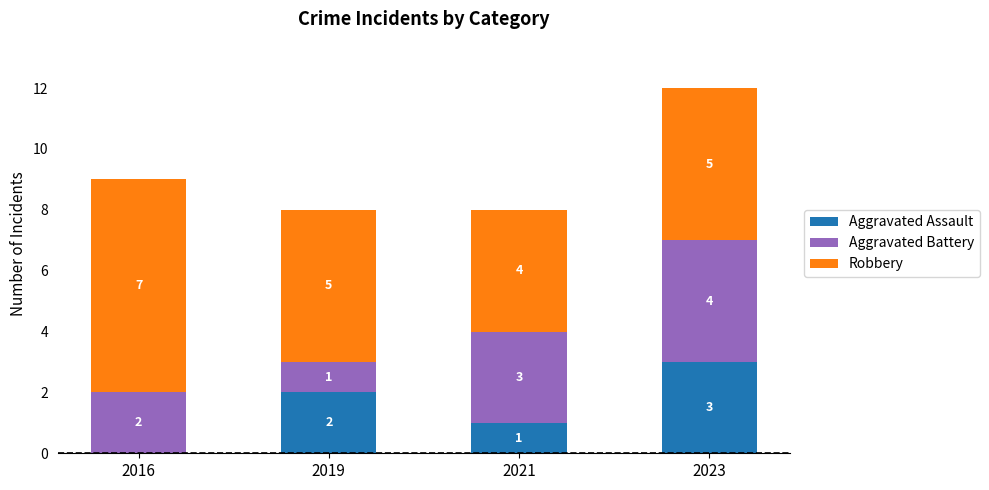

What is the total value across all series at 2021?

8